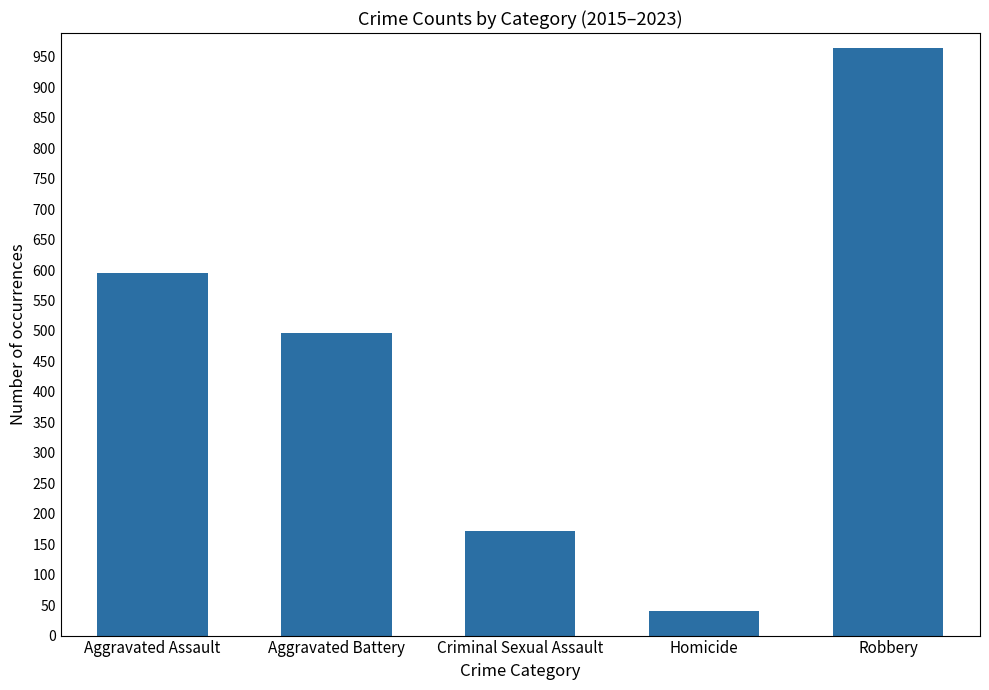

List the labels in order of value, smallest first.

Homicide, Criminal Sexual Assault, Aggravated Battery, Aggravated Assault, Robbery